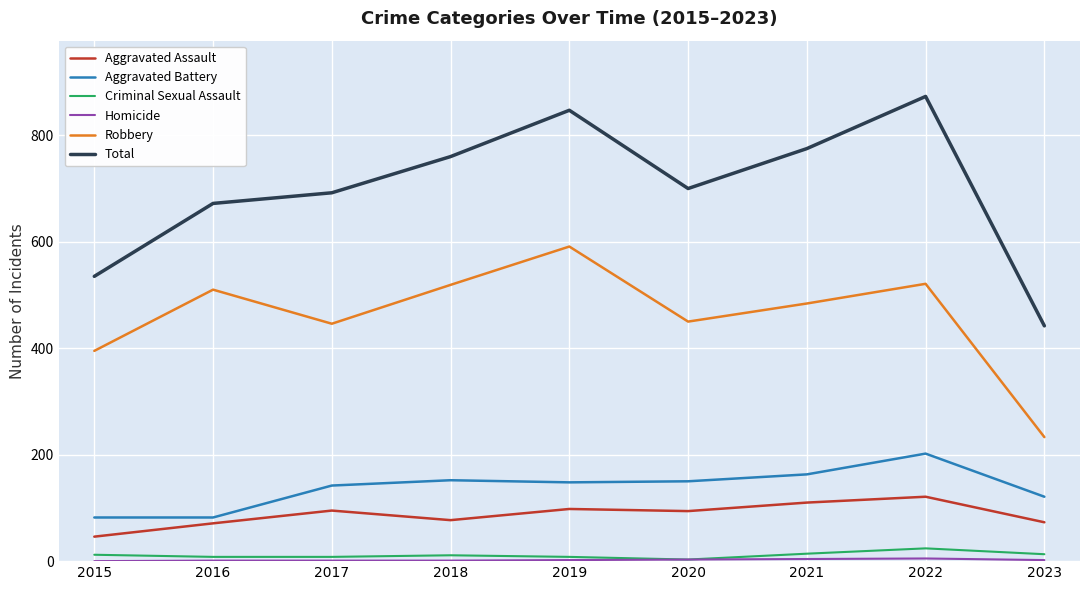

Which series has the widest spread of values?

Total